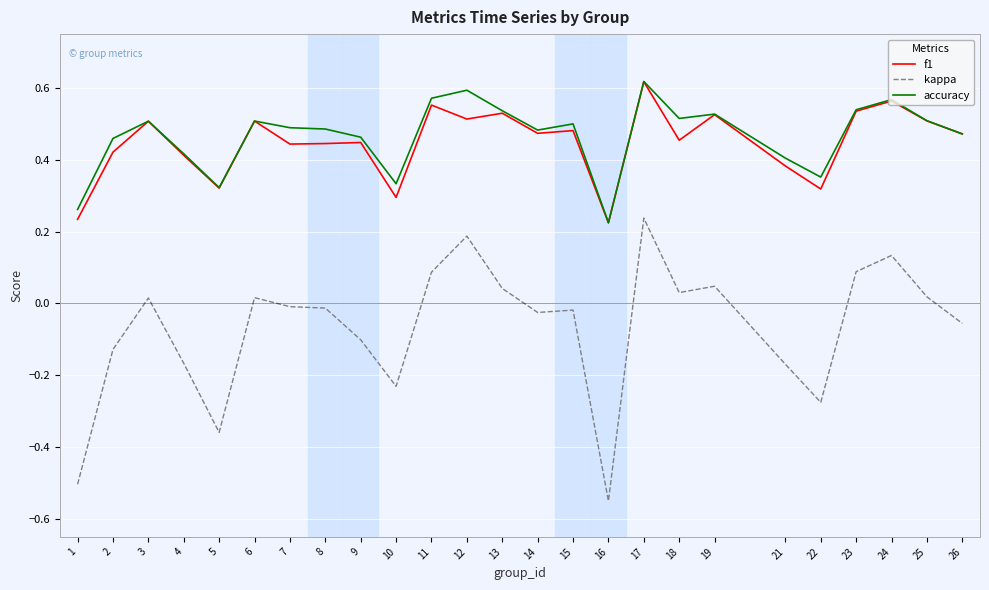

How many values in the kappa series are below 0?

14